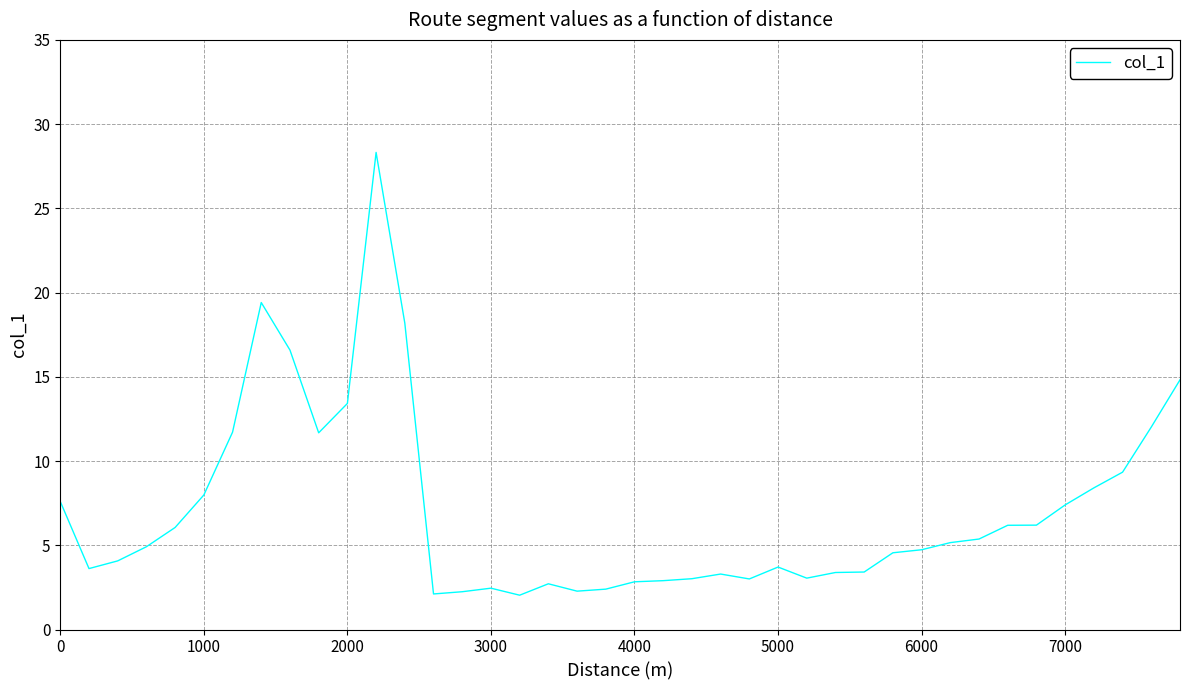

What is the smallest value displayed?

2.0